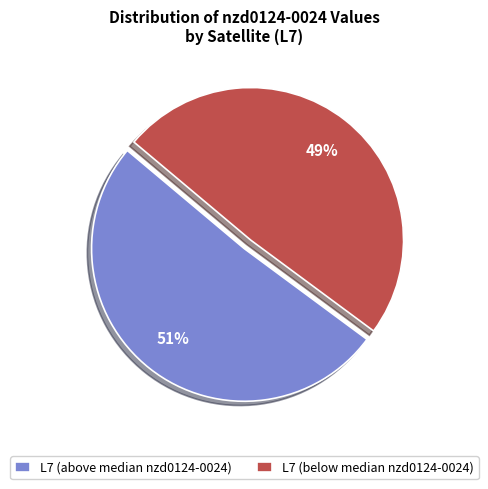

What is the smallest slice in the pie chart?

L7 (below median nzd0124-0024)